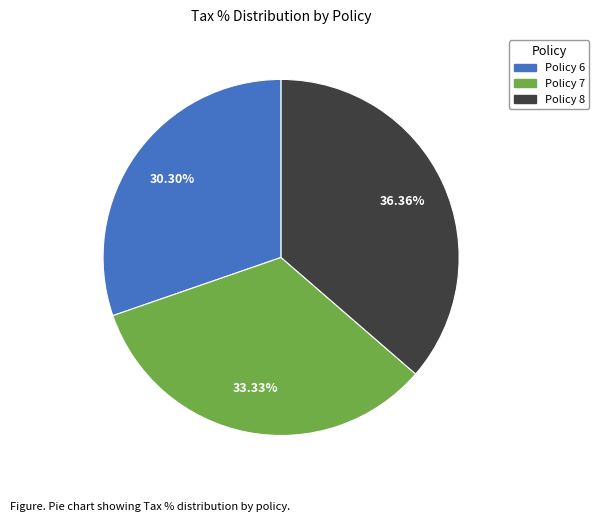

Which has a higher value, Policy 8 or Policy 7?

Policy 8